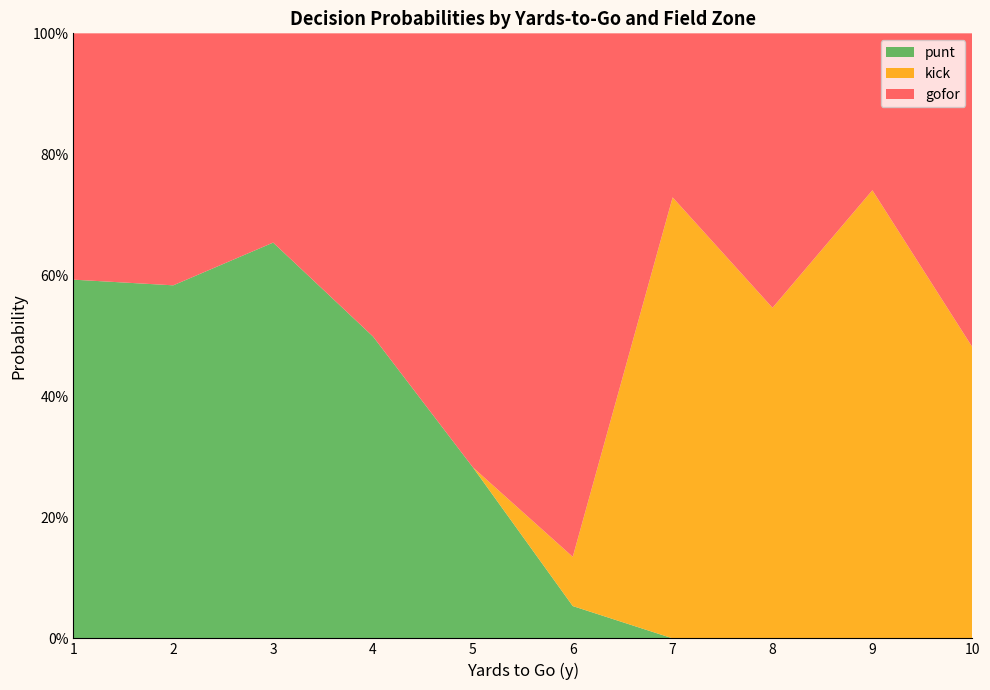

What are all the series names shown in the legend?

punt, kick, gofor